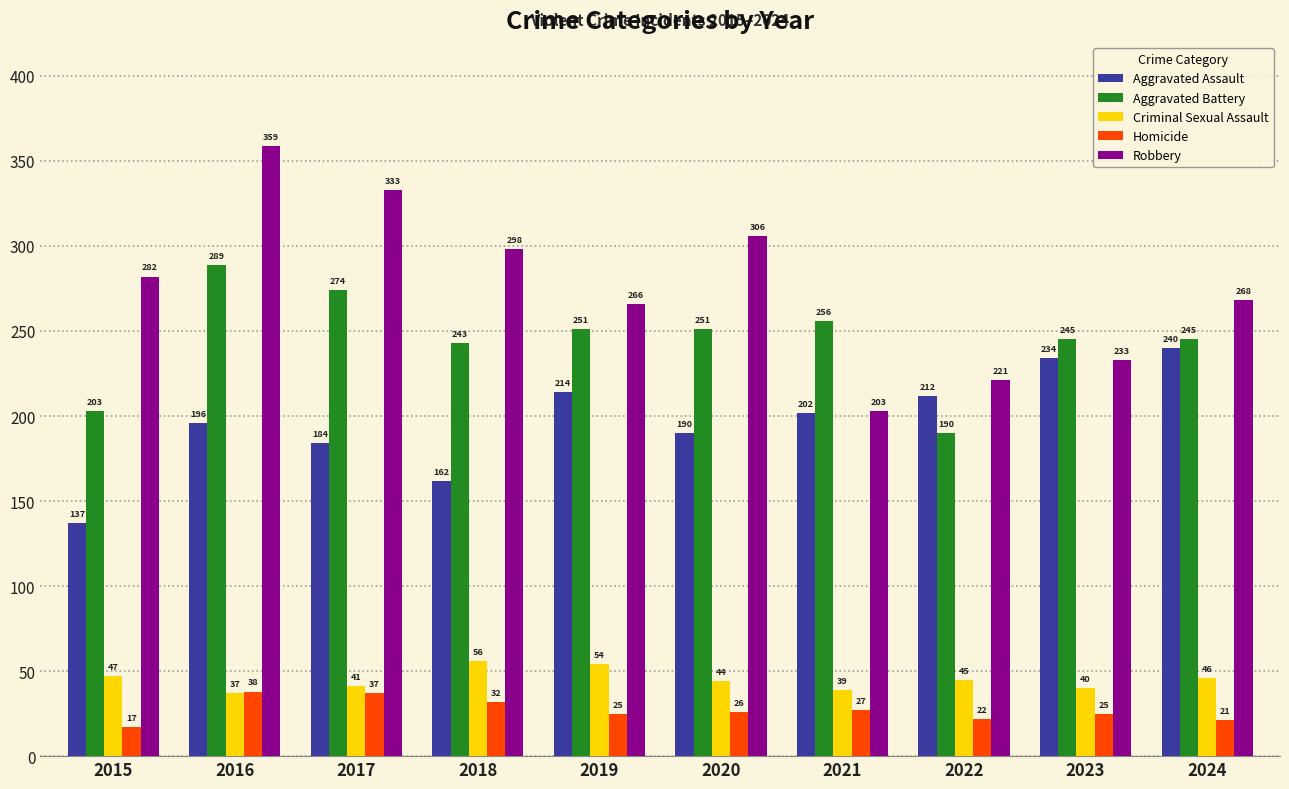

At how many categories does at least one series exceed 78?

10